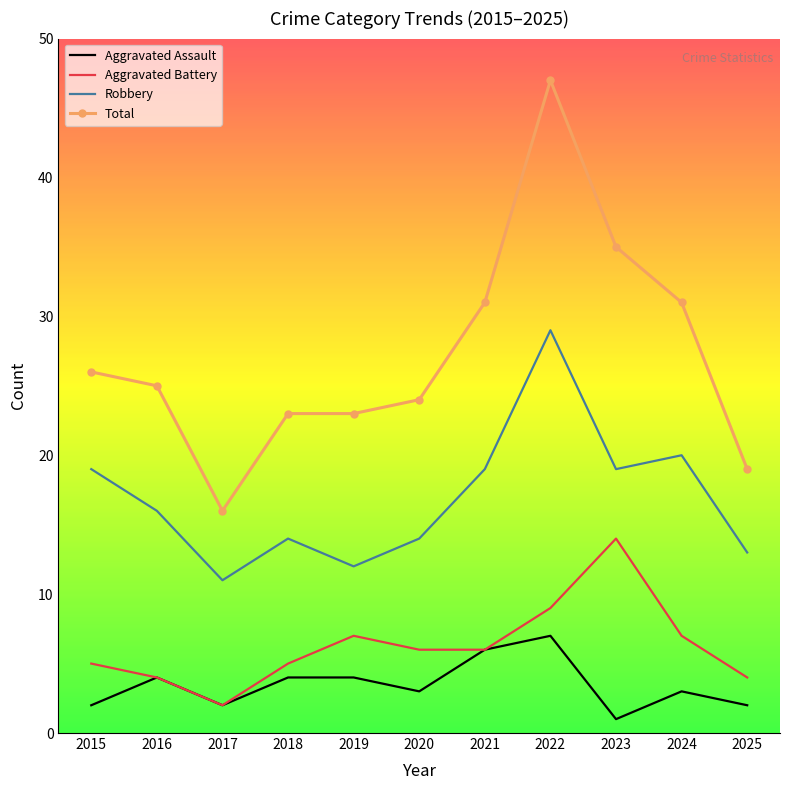

True or false: Aggravated Battery and Total intersect in this chart.

False